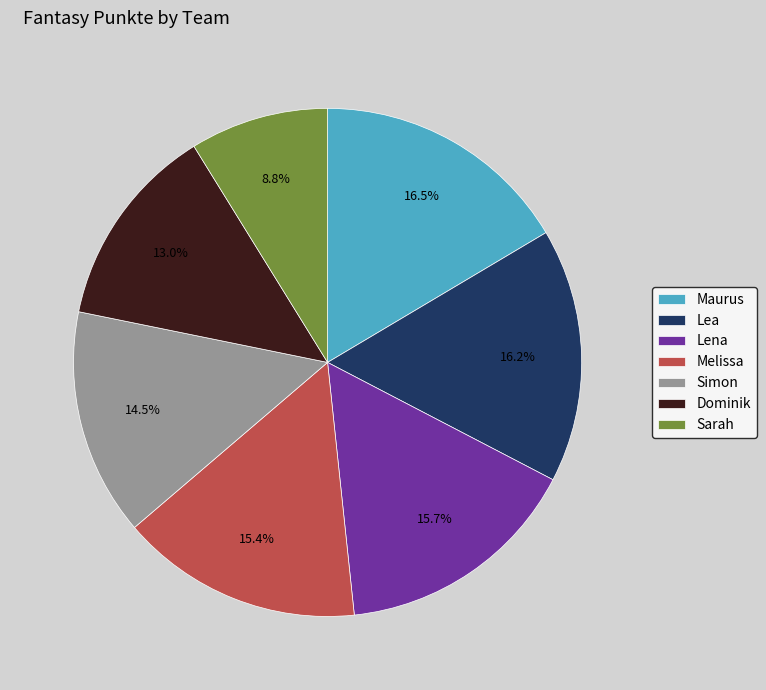

To the nearest percent, what percentage of the pie is Dominik?

13%